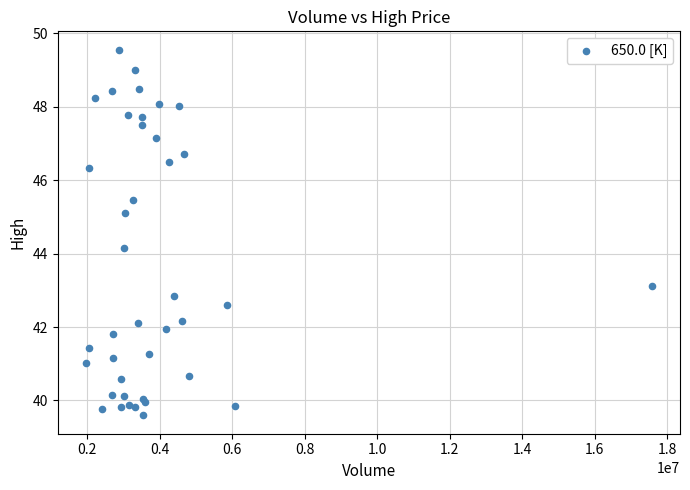

What Y value in the scatter plot is closest to 44?

44.2